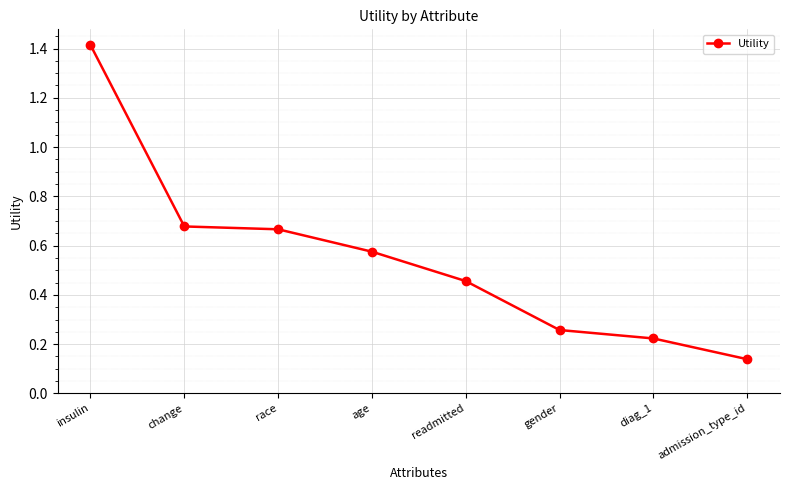

What is the sum of the values at diag_1 and race?

0.9